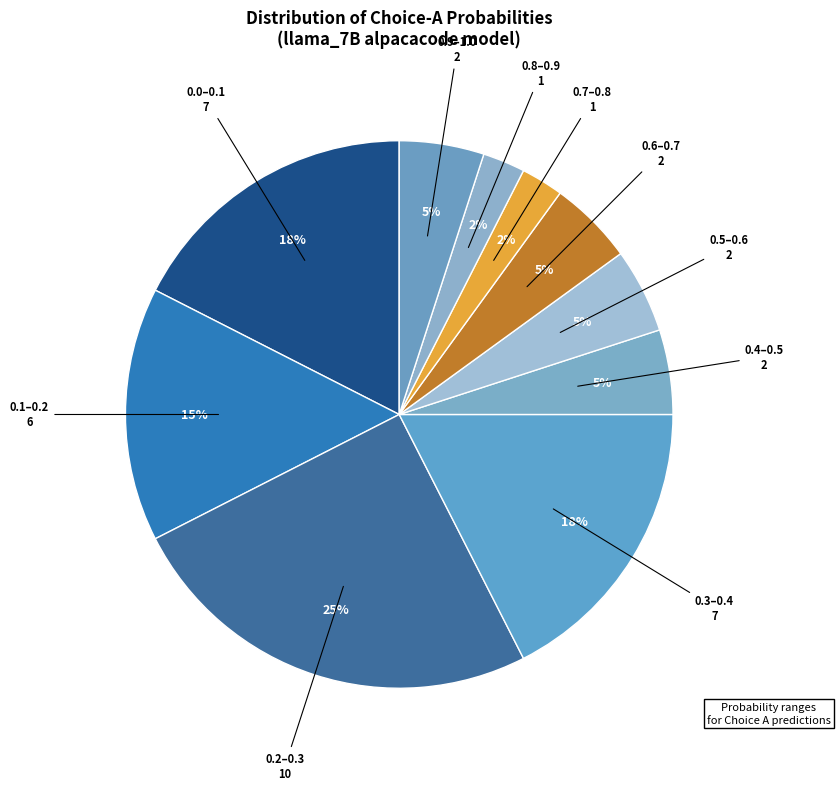

How many segments does this pie chart have?

10